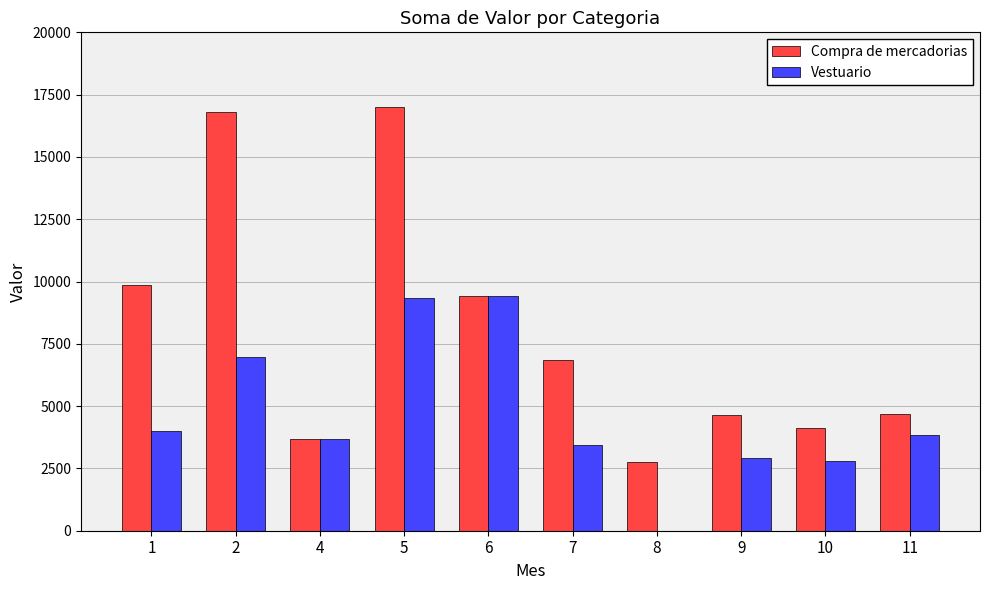

Between 6 and 7, which series saw the biggest shift?

Vestuario